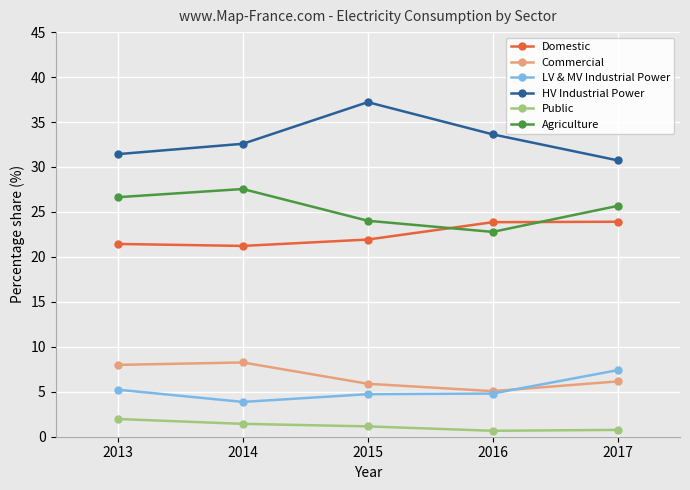

The value of LV & MV Industrial Power at 2015 is 2.3. True or false?

False